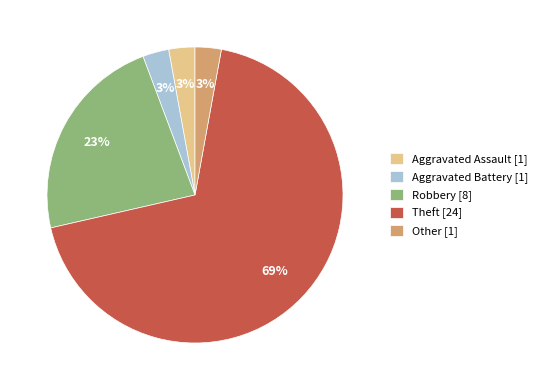

The Theft slice represents 77% of the pie. True or false?

False